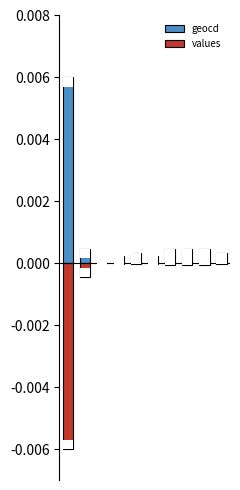

Rank the series by their average value, from highest to lowest.

geocd, values